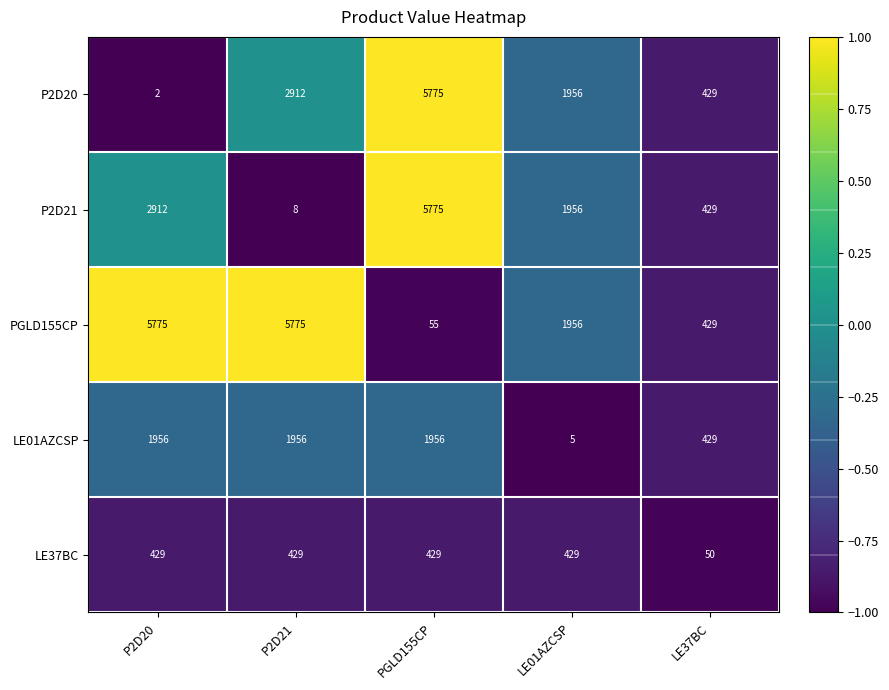

At P2D20, list the series in order from largest to smallest.

PGLD155CP, P2D21, LE01AZCSP, LE37BC, P2D20